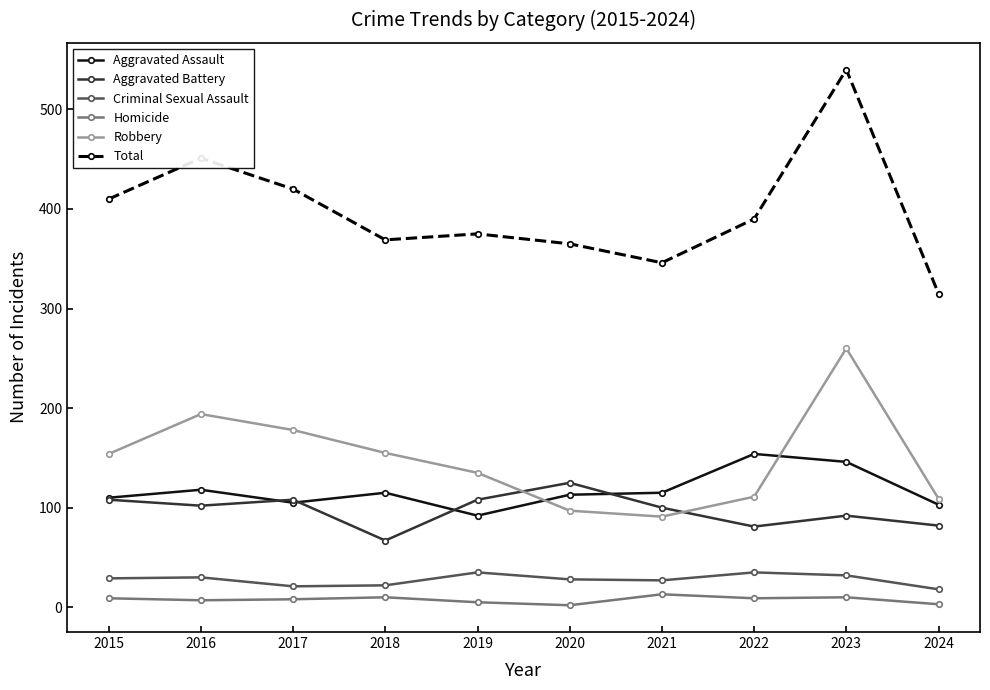

True or false: Criminal Sexual Assault and Aggravated Battery intersect in this chart.

False